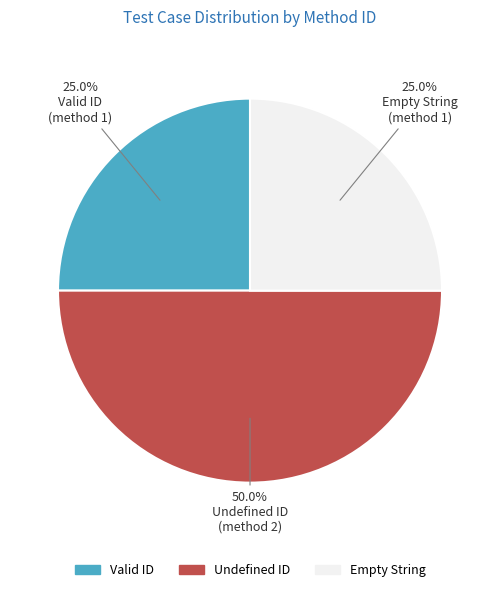

To the nearest percent, what is the combined percentage of Empty String and Valid ID?

50%